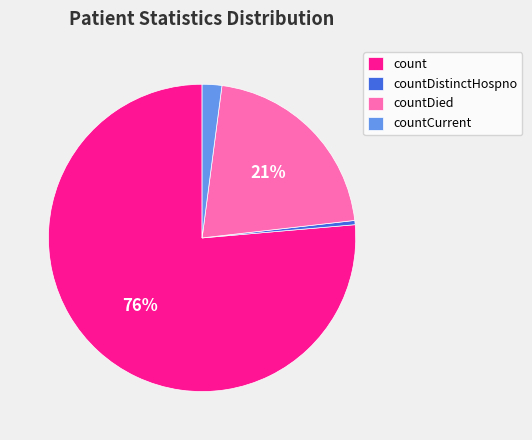

Which has a higher value, countCurrent or count?

count